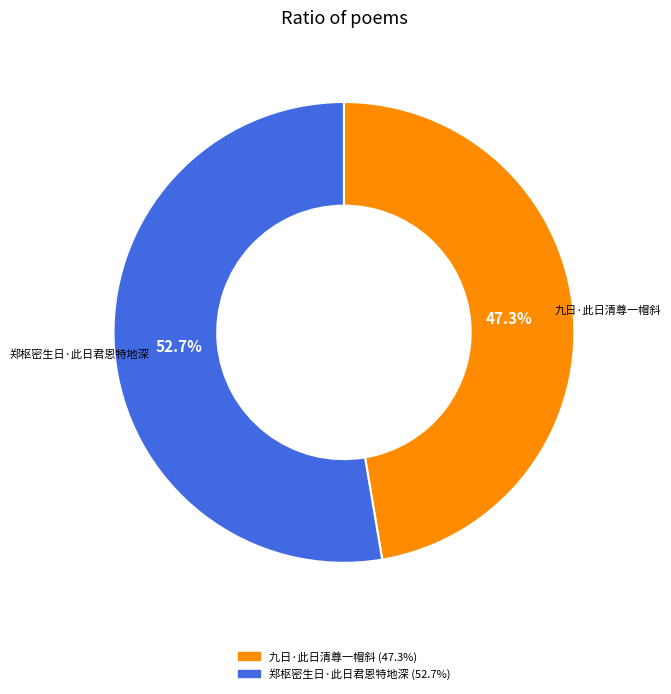

To the nearest percent, what portion does 郑枢密生日·此日君恩特地深 represent?

53%